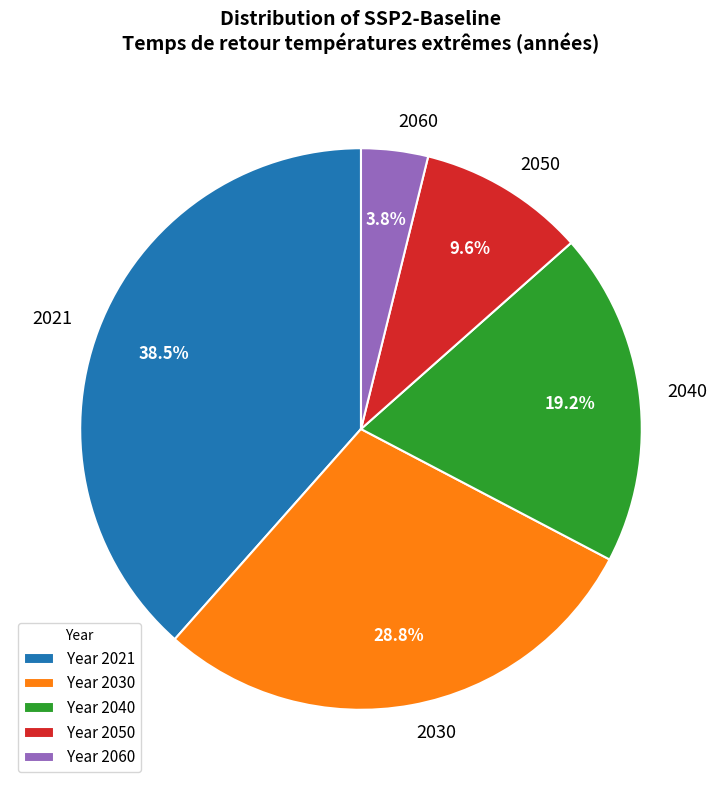

To the nearest percent, what portion does 2050 represent?

10%